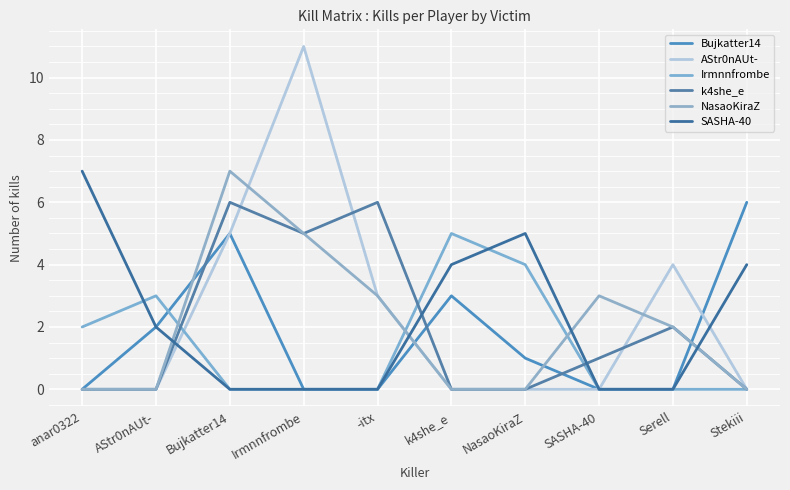

Does the chart have visible grid lines?

Yes